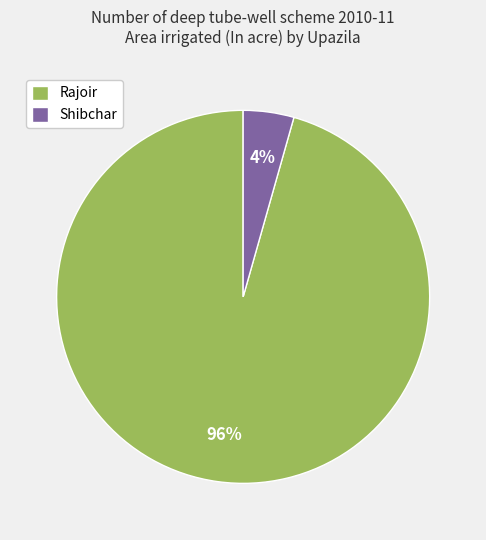

Which category has the biggest portion of the pie?

Rajoir